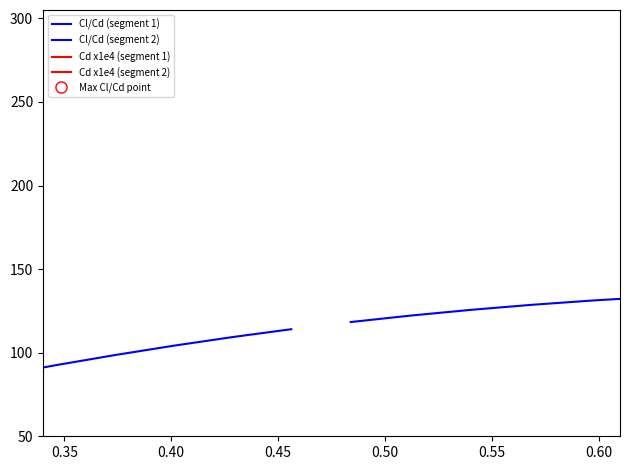

What is the value of the Cl/Cd (segment 2) point at the 1st from the left?

118.3